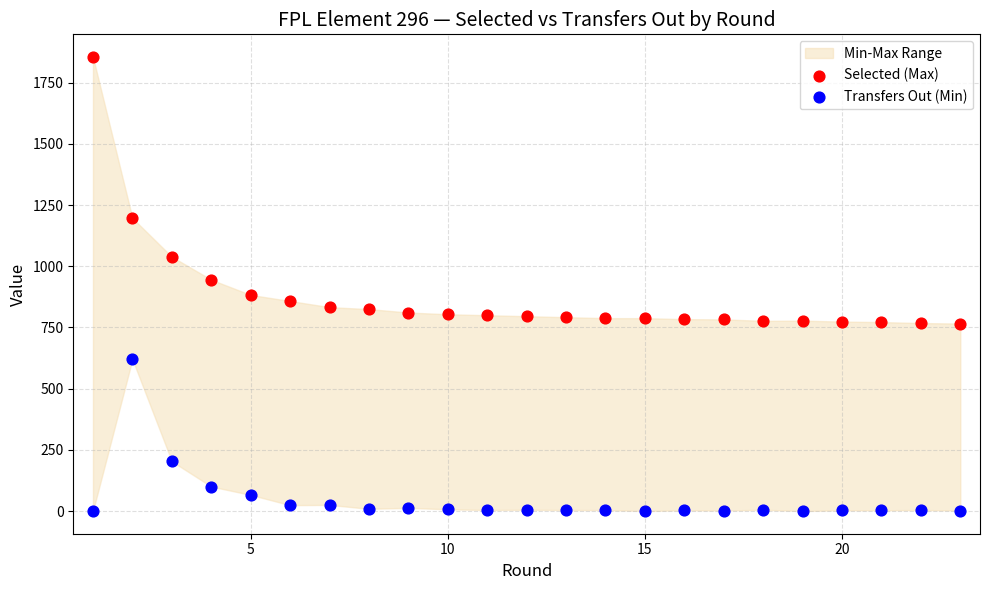

Which series reaches the maximum Y coordinate?

Selected (Max)